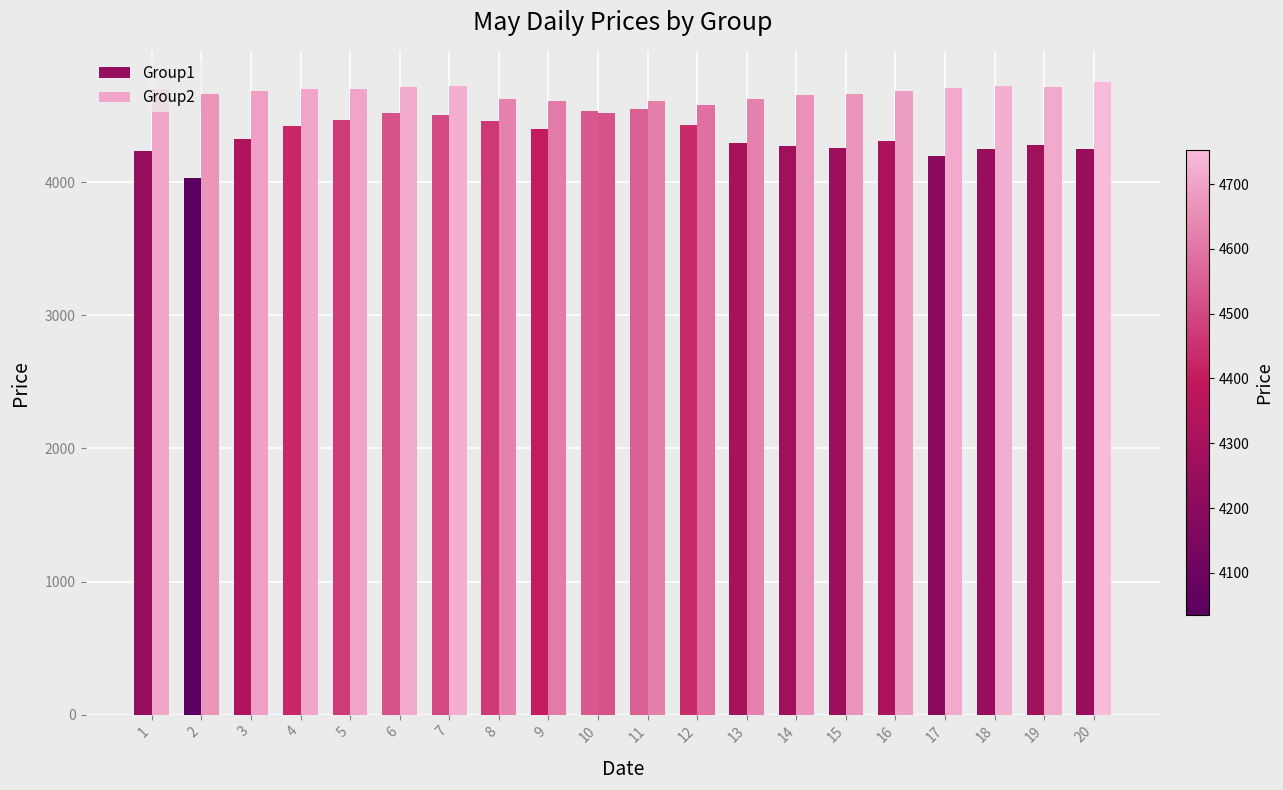

Between 1 and 18, which series saw the biggest shift?

Group2